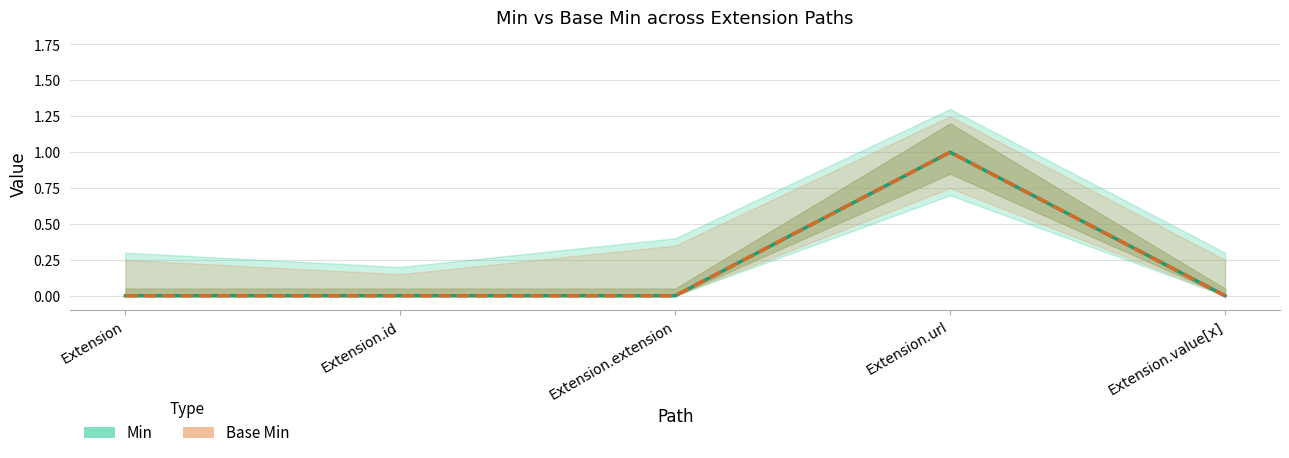

List the series in order of their peak value, lowest first.

Min, Base Min